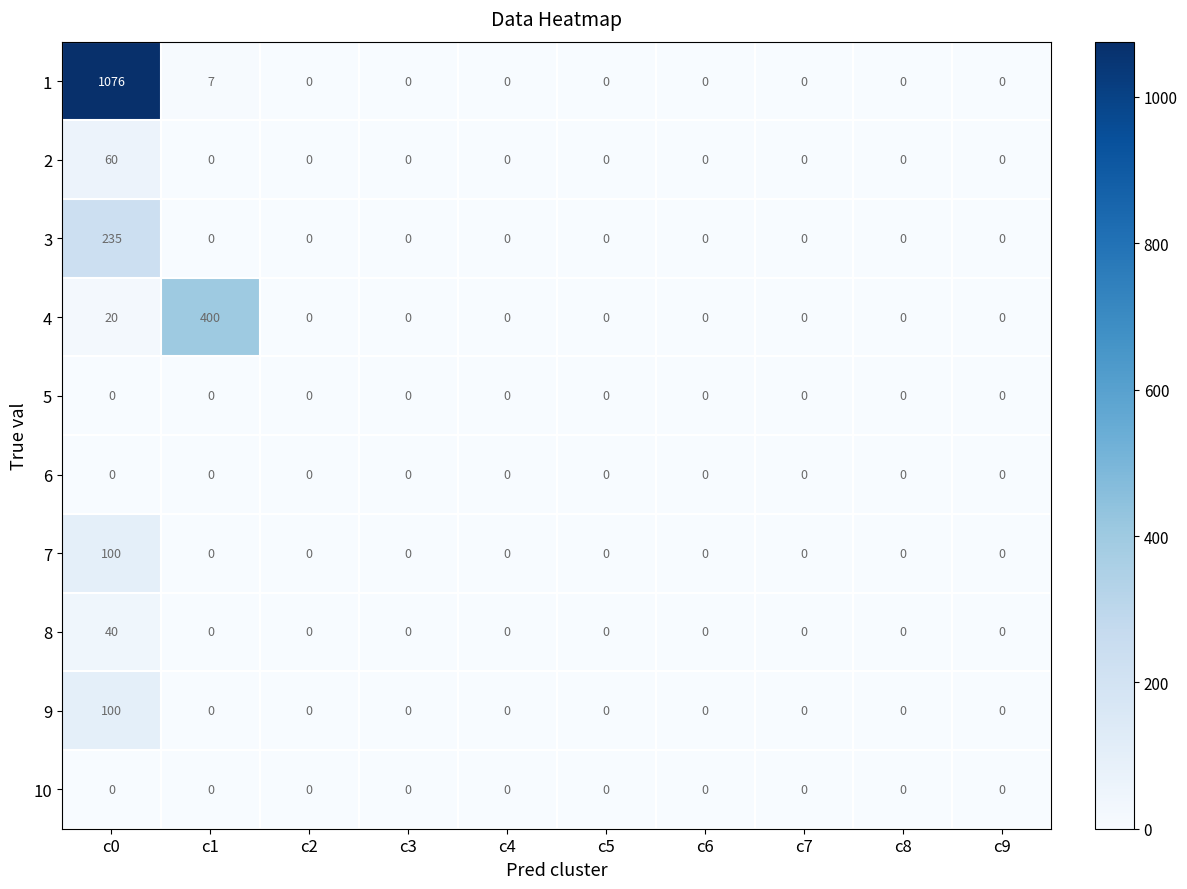

At which category is the sum across all series the highest?

c0